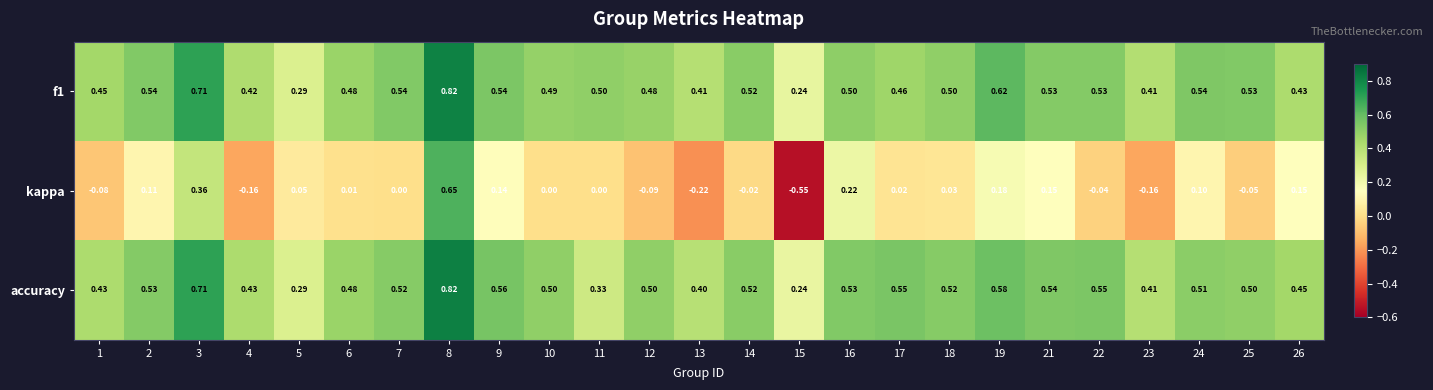

Is the value of kappa at 18 greater than the value of accuracy at 26?

No